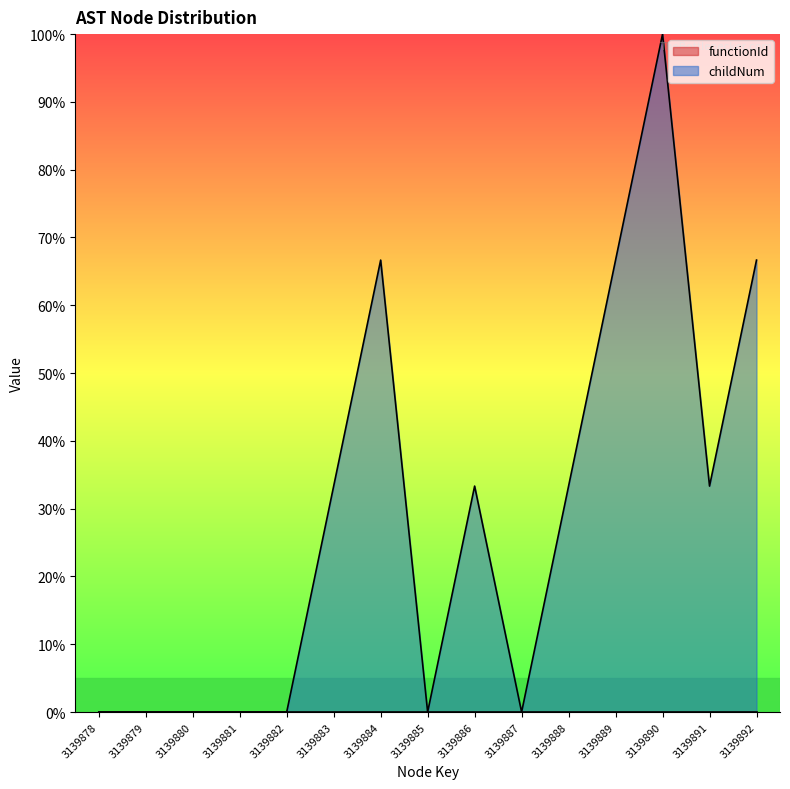

What is the sum of the values at 3139888 and 3139892?

100.0